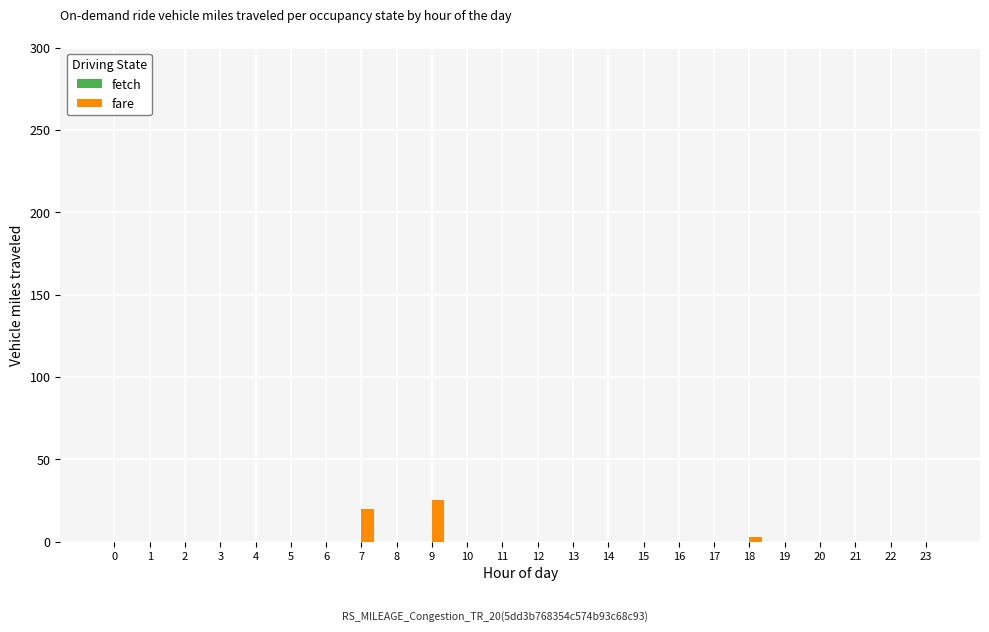

Reading right to left, extract all data points from this chart.

23=0	22=0	21=0	20=0	19=0	18=3	17=0	16=0	15=0	14=0	13=0	12=0	11=0	10=0	9=25	8=0	7=20	6=0	5=0	4=0	3=0	2=0	1=0	0=0